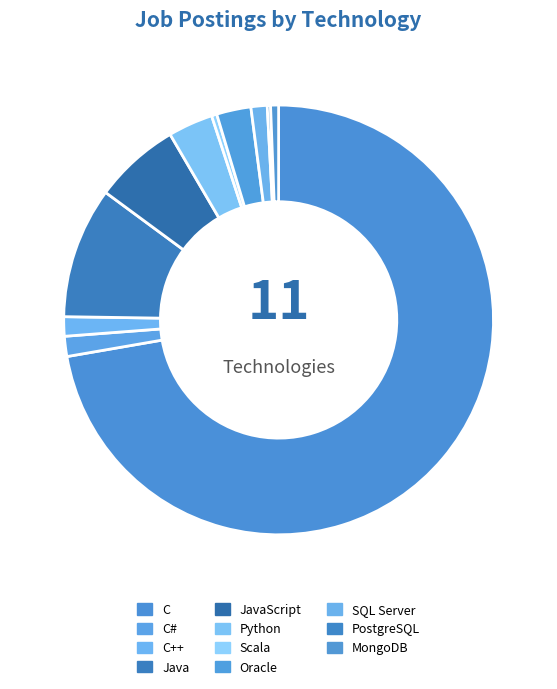

Is the sum of Oracle and MongoDB greater than half?

No